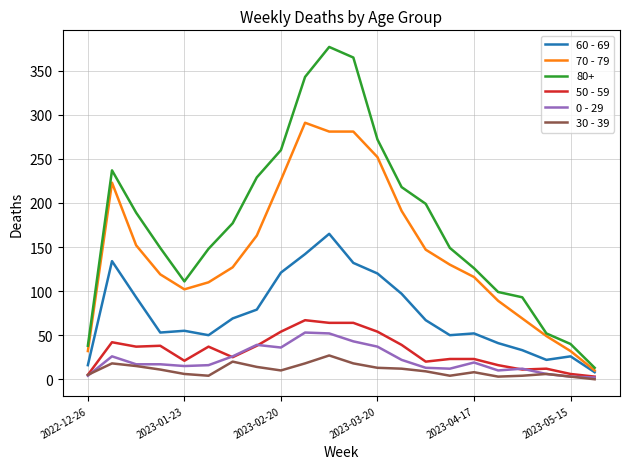

What is the greatest value displayed?

377